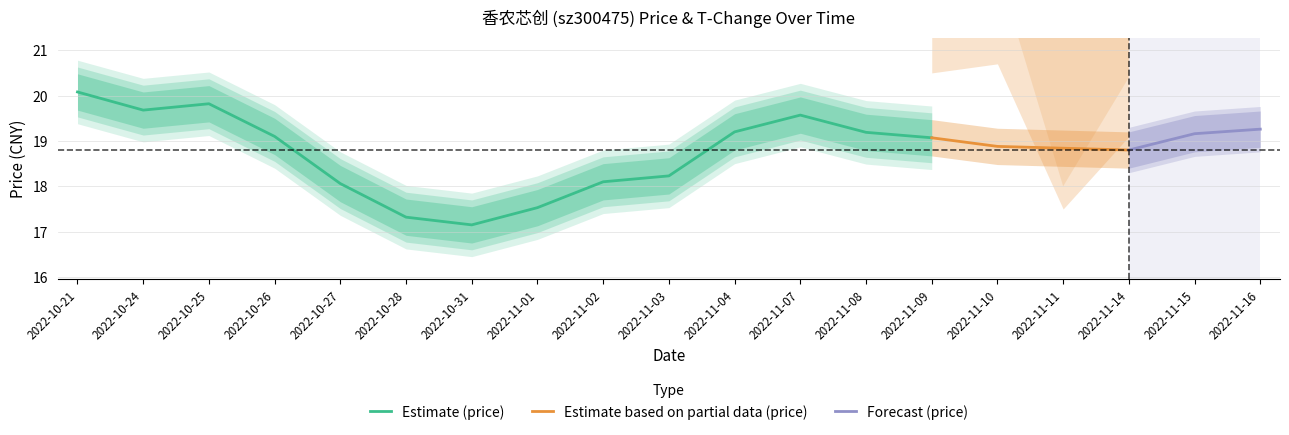

True or false: price_lower has more than 1 interior local peaks.

True